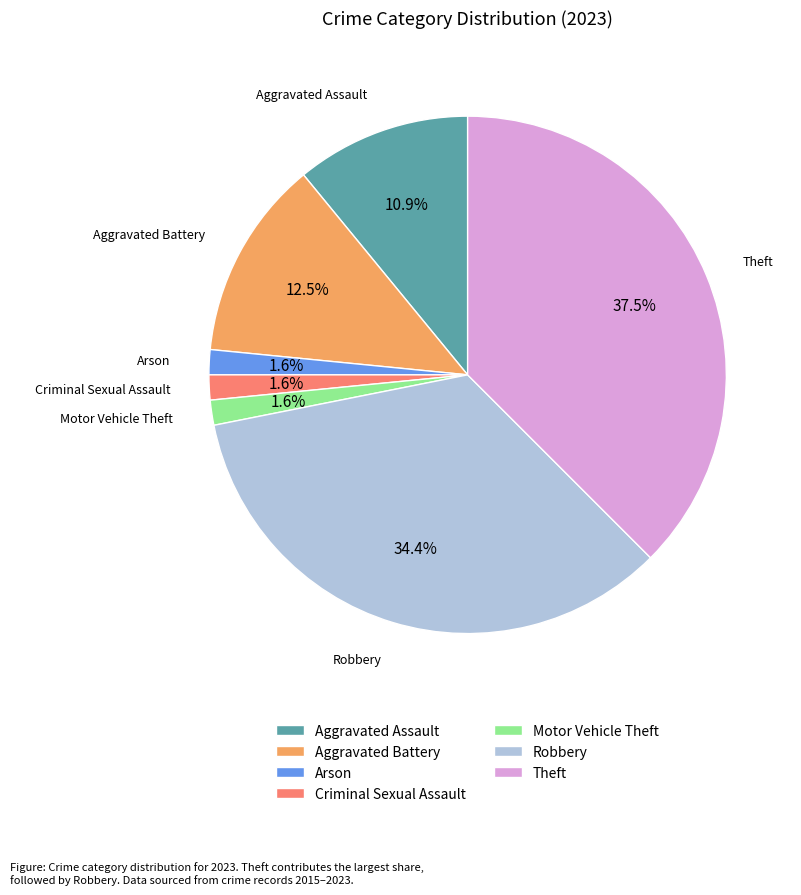

To the nearest percent, what portion does Criminal Sexual Assault represent?

2%